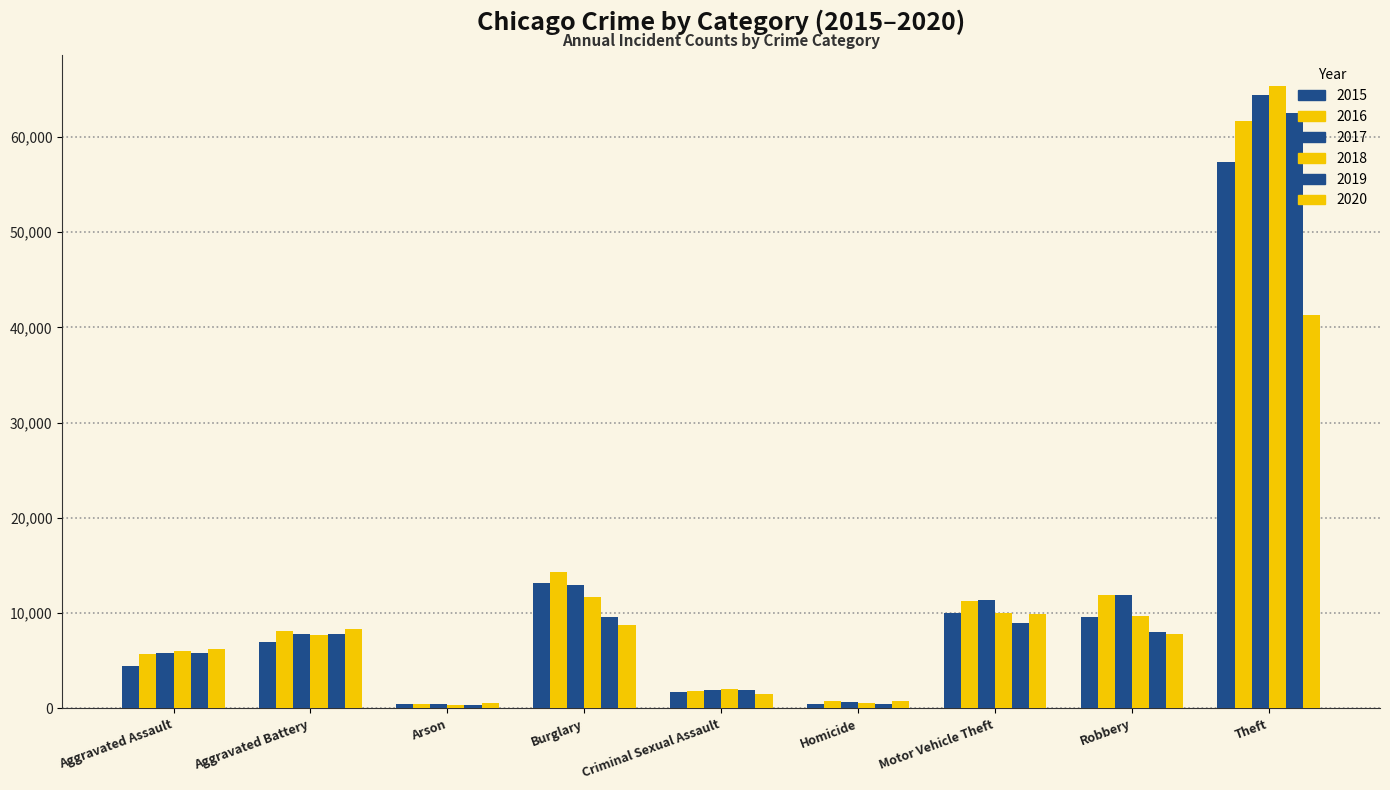

What position from the right is Burglary?

6